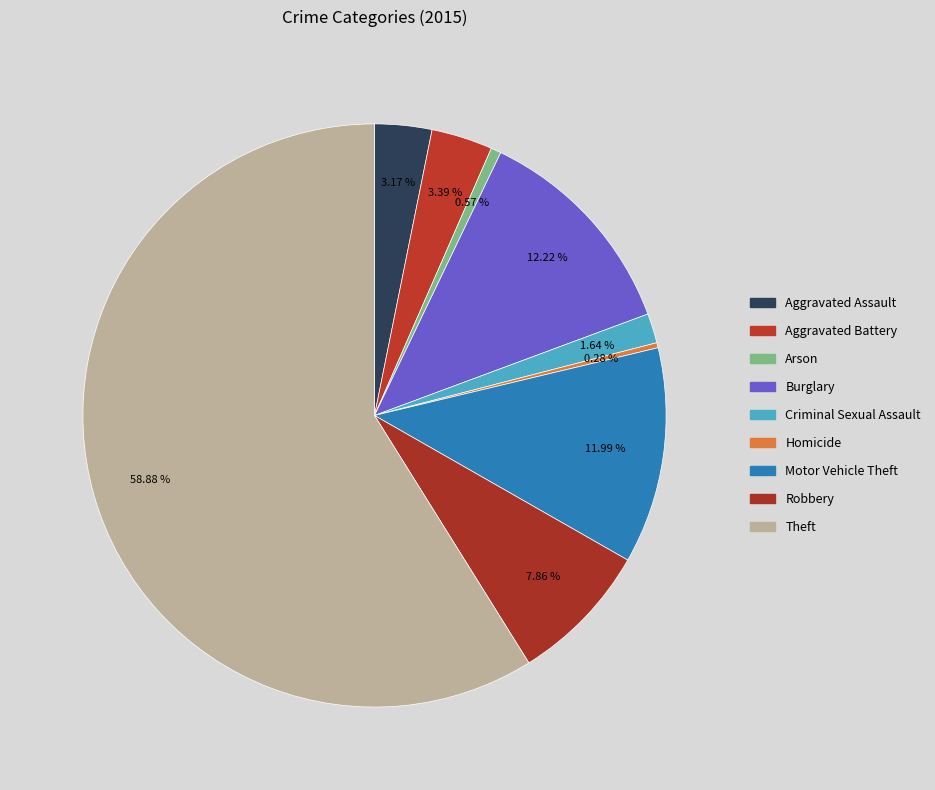

What is the total percentage of Motor Vehicle Theft and Arson?

12.6%